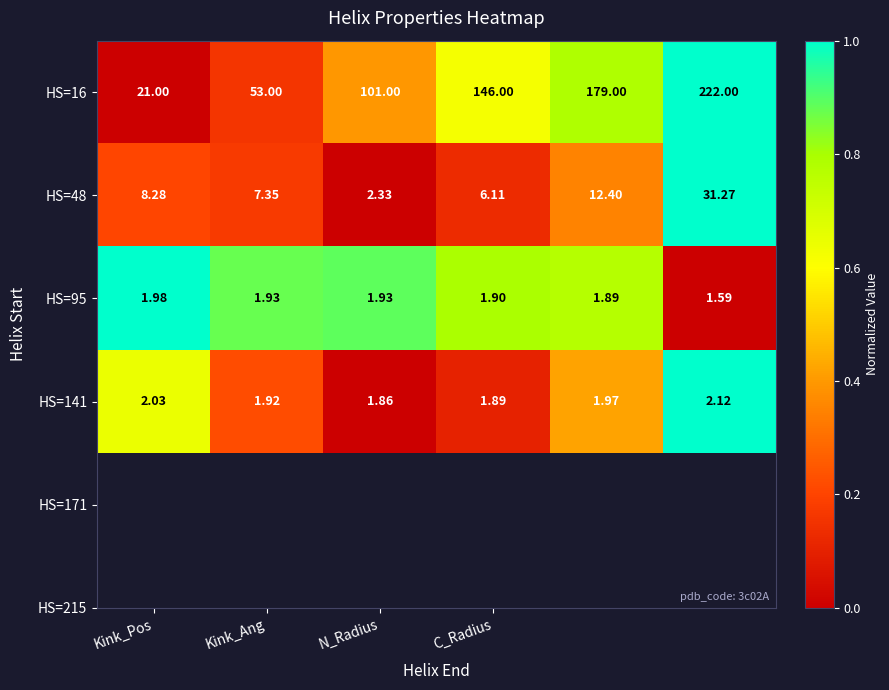

How many categories are shown in the chart?

6